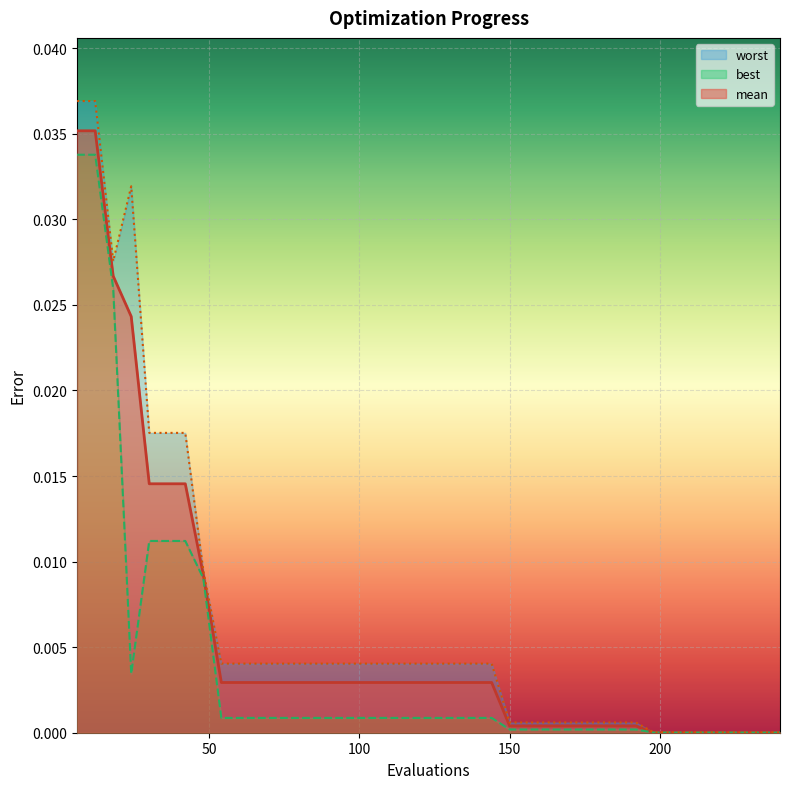

How many interior local valleys does the best series have?

1